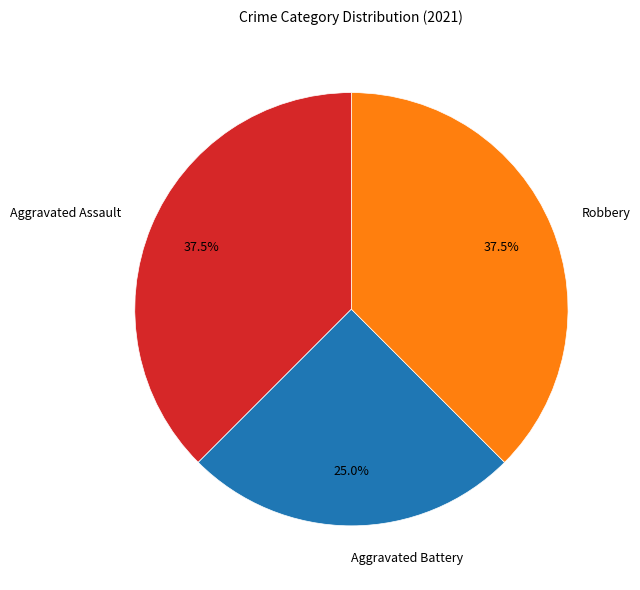

How many slices are in this pie chart?

3